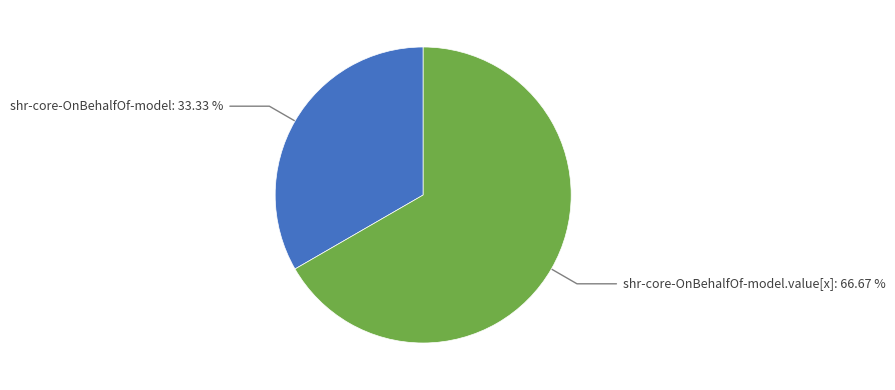

Is there a majority slice in this chart?

Yes